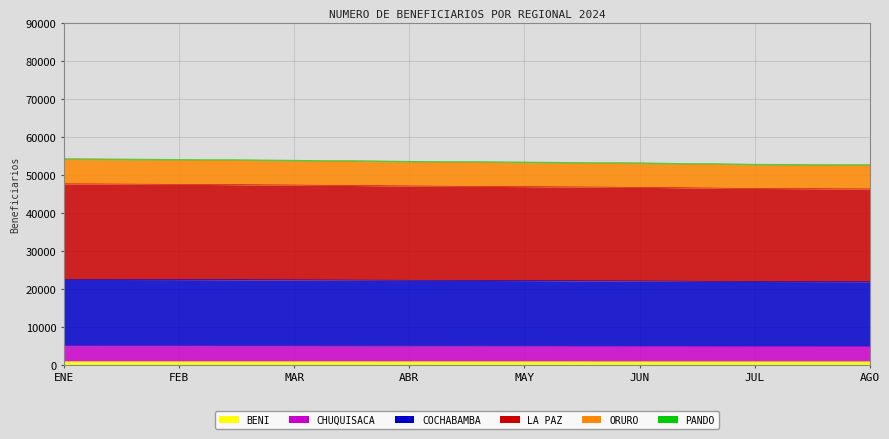

What is the average value of the ORURO series?

53346